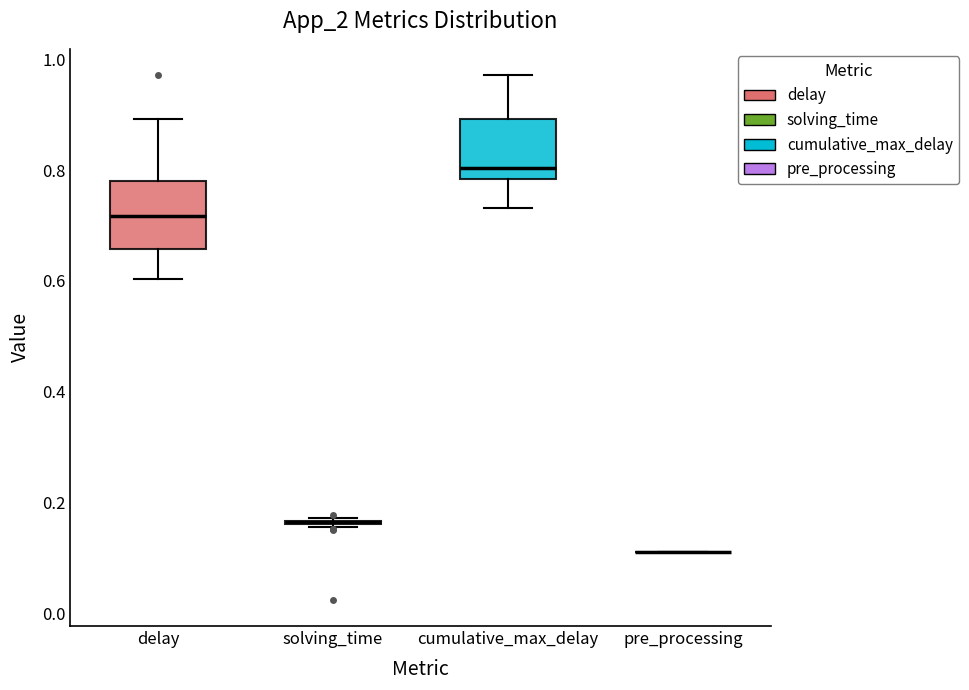

Reading left to right, read every box against the y-axis: the position of its median line, the range the box covers, and the ends of its whiskers. The values are not printed on the chart, so give them approximately, as read against the axis.

delay: median 0.72, box 0.66 to 0.78, whiskers 0.60 to 0.90
solving_time: box collapsed to a line at 0.16, whiskers 0.16 to 0.18
cumulative_max_delay: median 0.80, box 0.78 to 0.90, whiskers 0.74 to 0.98
pre_processing: box collapsed to a line at 0.12, whiskers 0.12 to 0.12